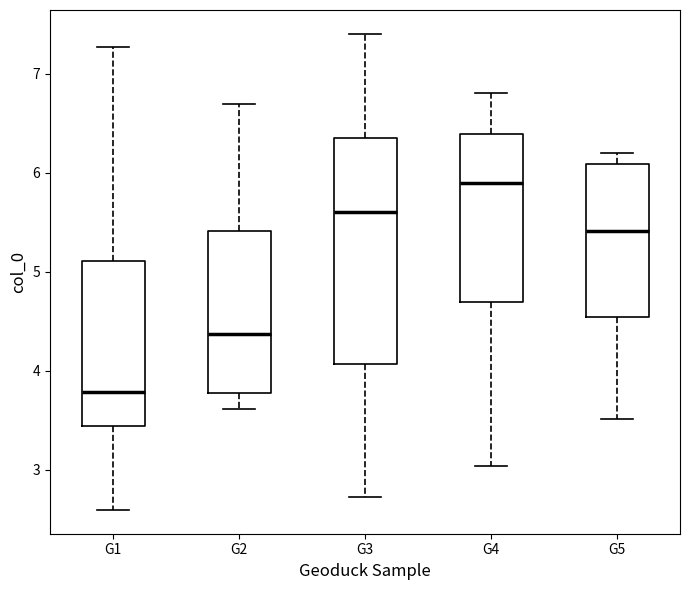

Reading left to right, transcribe this box plot: for each box, give where its median line is, the range the box spans, and where its two whiskers end, as read against the y-axis. The values are not printed on the chart, so give them approximately, as read against the axis.

G1: median 3.8, box 3.4 to 5.1, whiskers 2.6 to 7.3
G2: median 4.4, box 3.8 to 5.4, whiskers 3.6 to 6.7
G3: median 5.6, box 4.1 to 6.4, whiskers 2.7 to 7.4
G4: median 5.9, box 4.7 to 6.4, whiskers 3.0 to 6.8
G5: median 5.4, box 4.5 to 6.1, whiskers 3.5 to 6.2